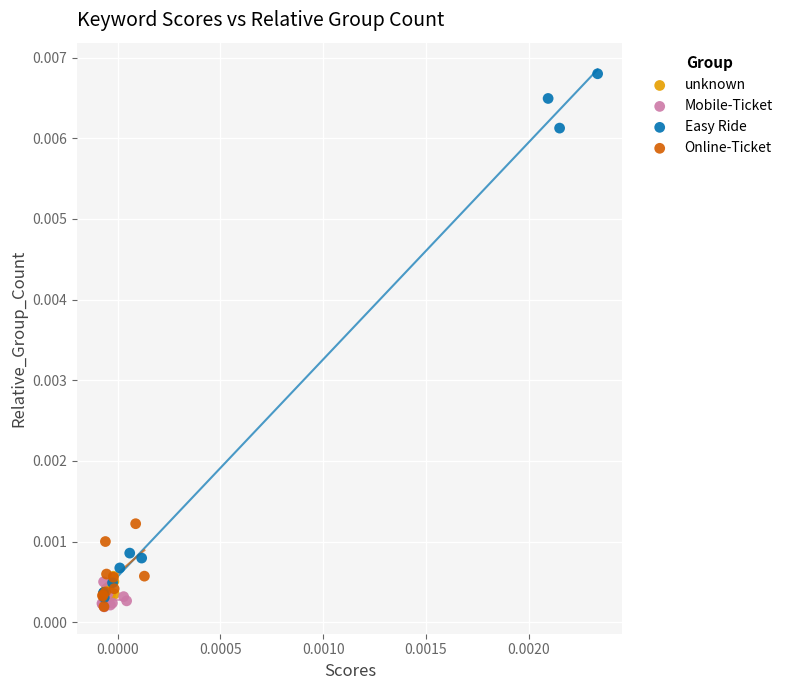

Which series contains the highest Y value?

Easy Ride